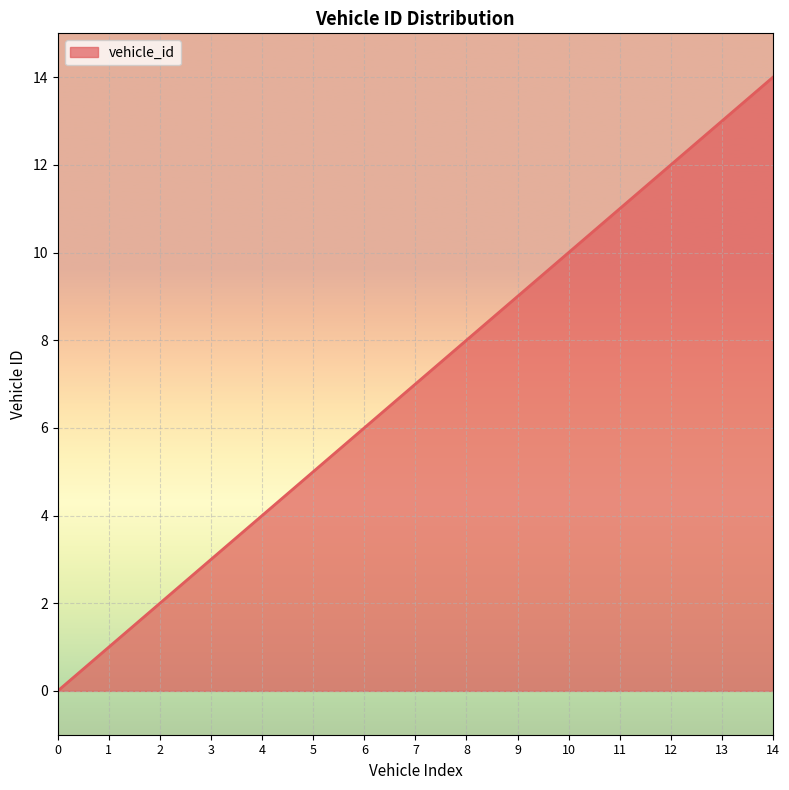

The chart shows a value of 13 at 13. True or false?

True